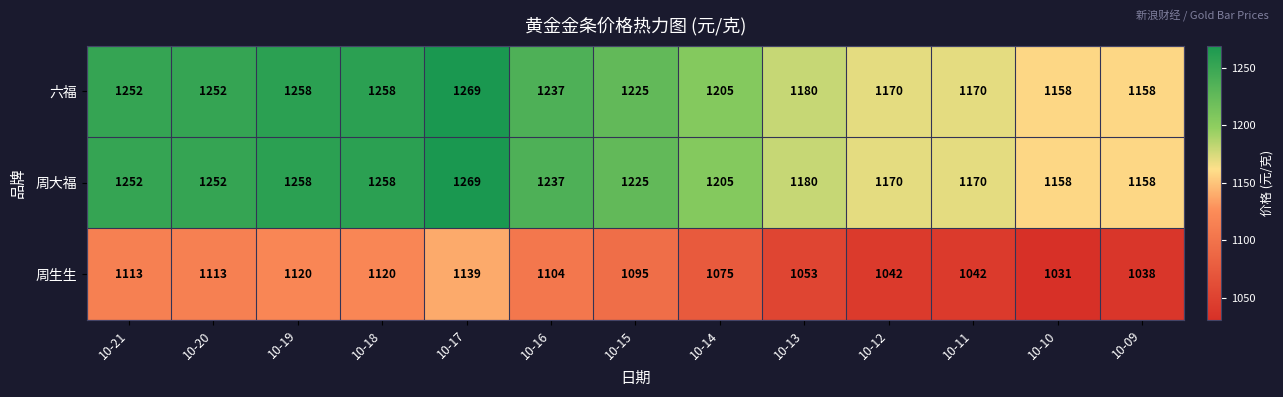

What is the lowest value of the 周生生 series?

1031